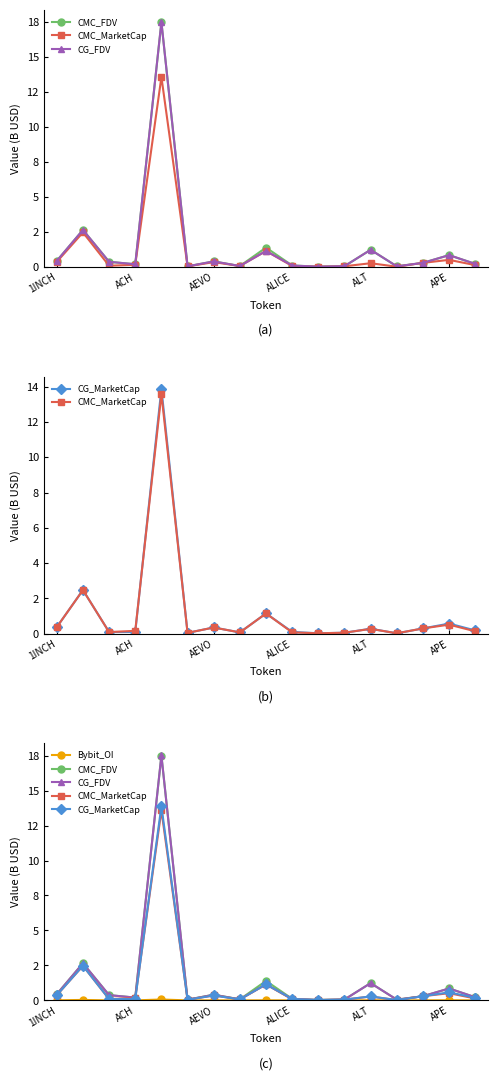

The Bybit_OI series shows 0.0 at 11. True or false?

False